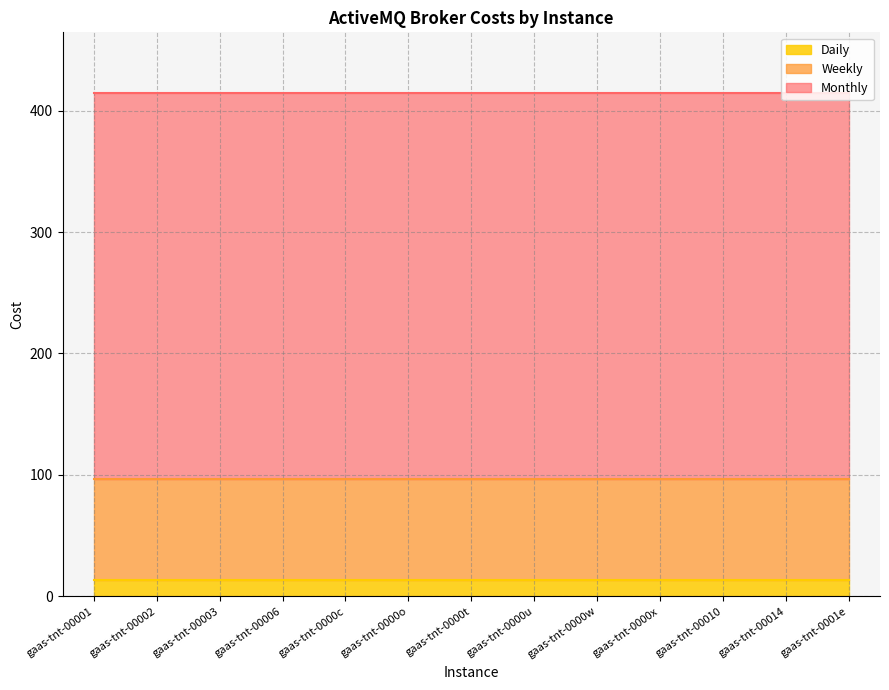

What is the value of the Monthly point at the 4th from the left?

414.7